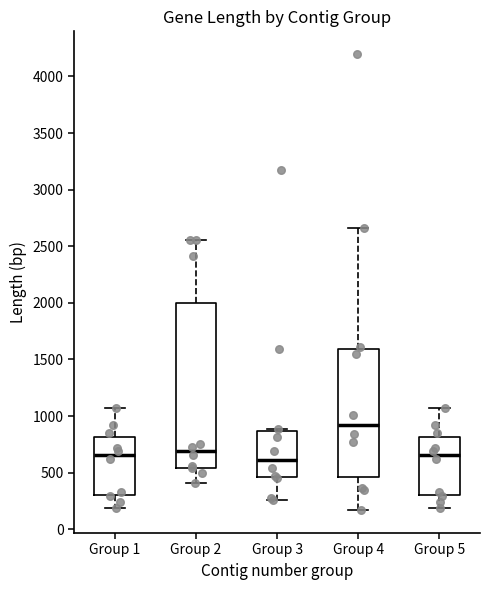

Comparing the boxes themselves (not the whiskers), which one is the tallest?

Group 2